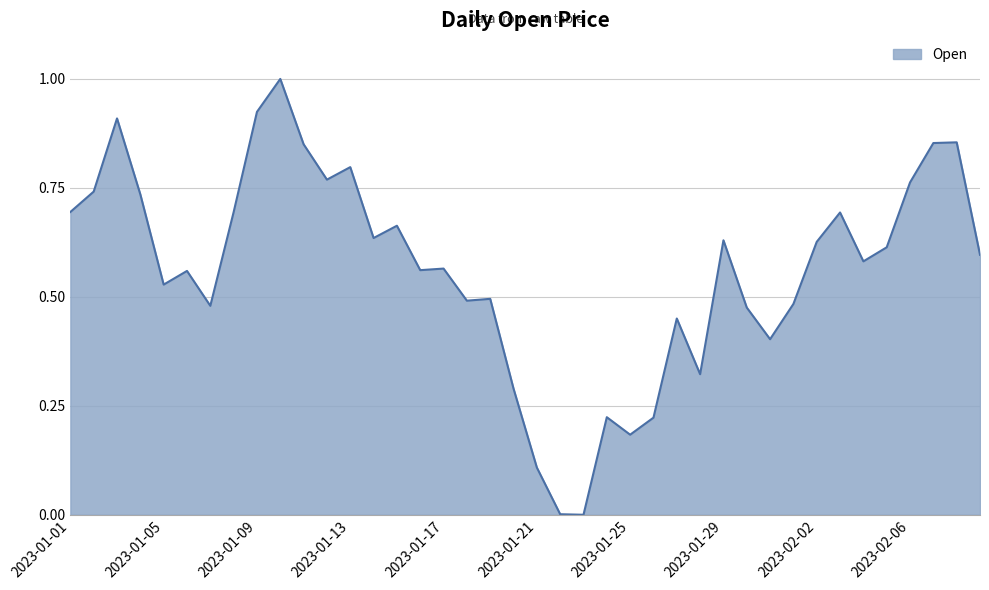

What is the greatest value displayed?

1.0